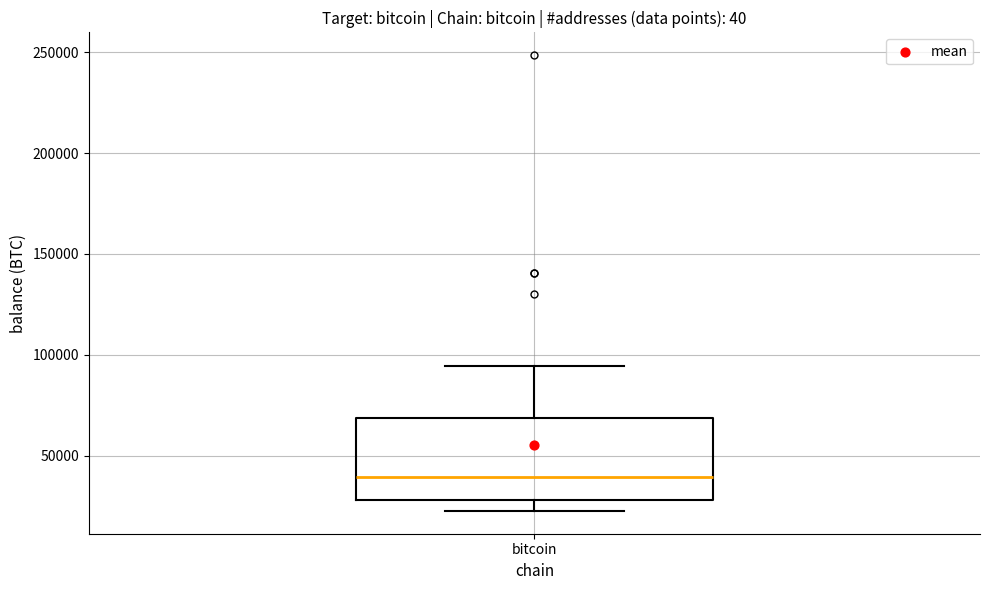

Read this box plot against the y-axis: the position of the median line, the range covered by the box, and the ends of both whiskers. The values are not printed on the chart, so give them approximately, as read against the axis.

median 40000, box 30000 to 70000, whiskers 25000 to 95000